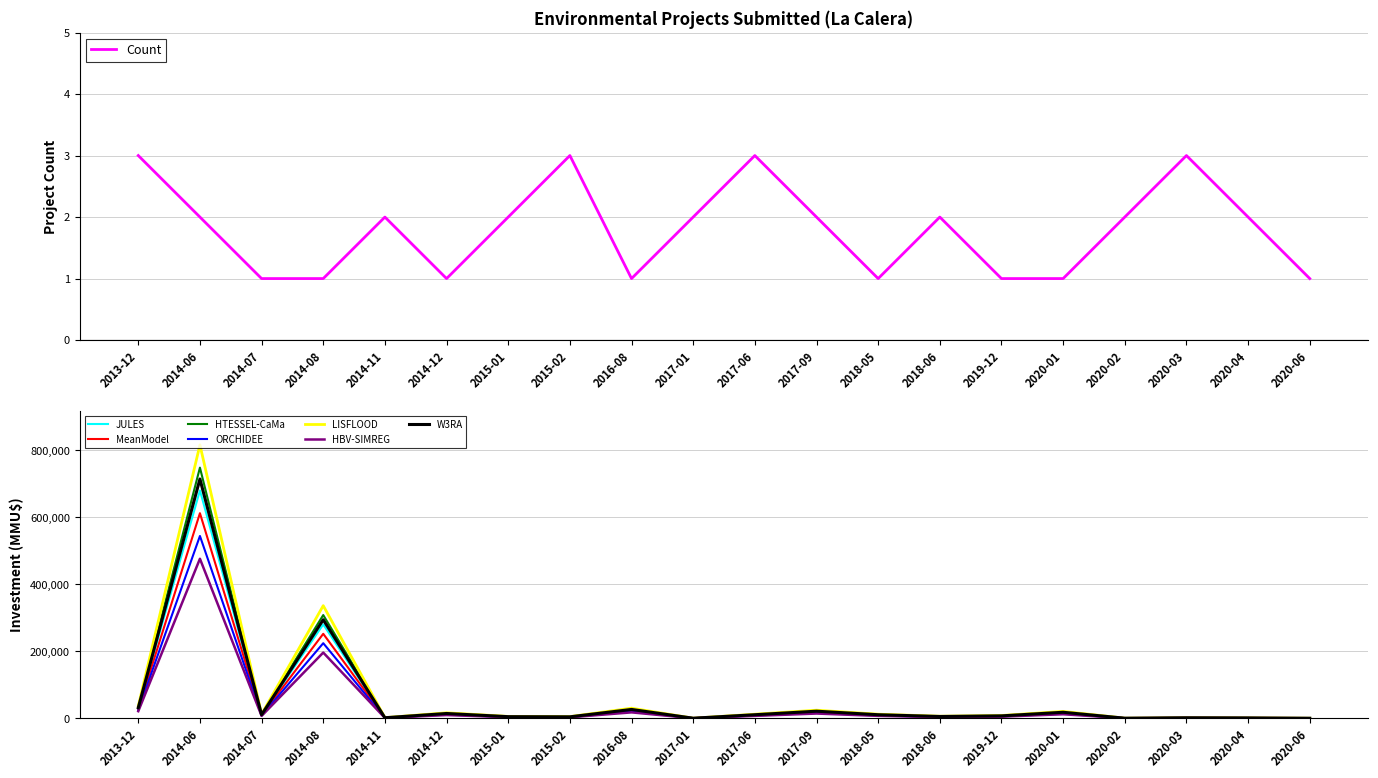

What is the total value across all series at 2017-01?

38